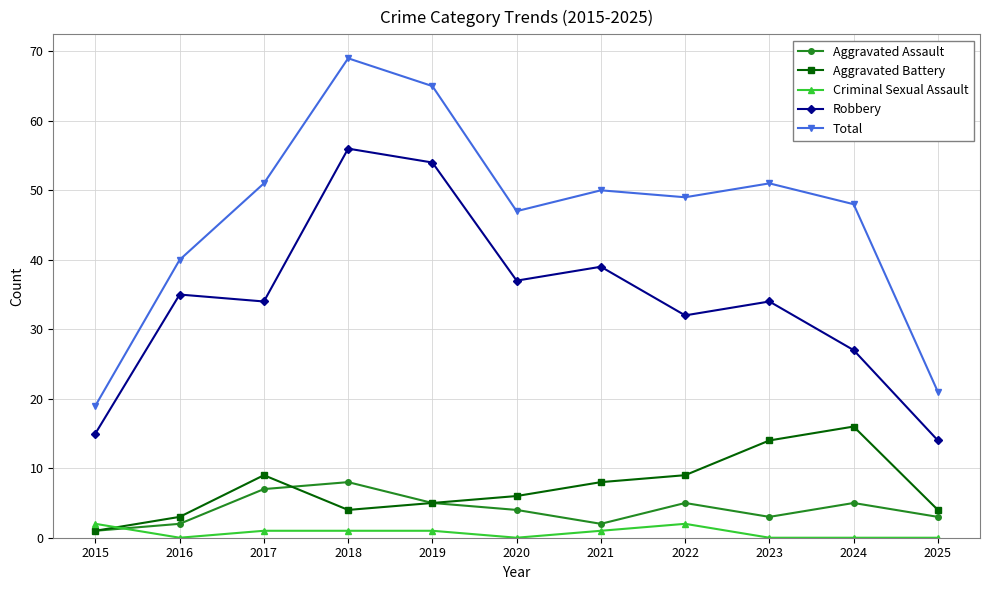

What is the value of the Aggravated Battery point at the 9th from the left?

14